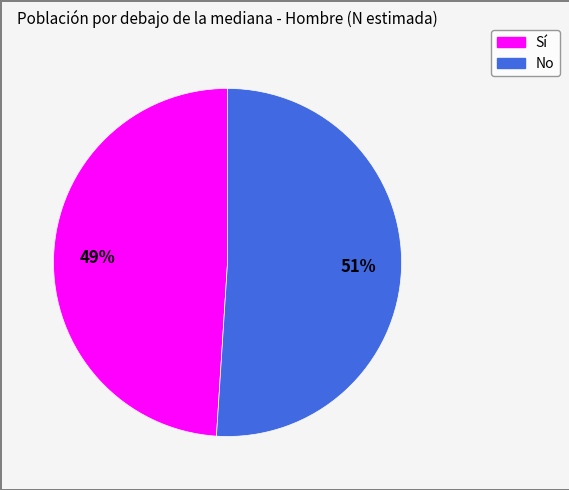

Do Sí and No together represent more than half of the pie?

Yes